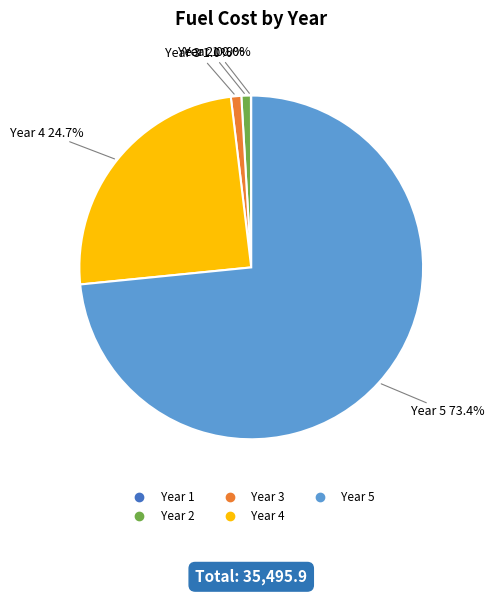

Which slice represents more than half of the pie?

Year 5